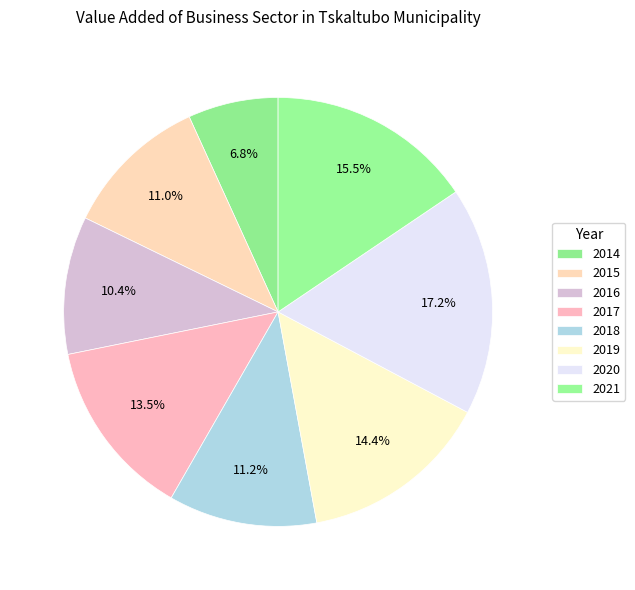

What percentage is the 2014 slice, to the nearest percent?

7%